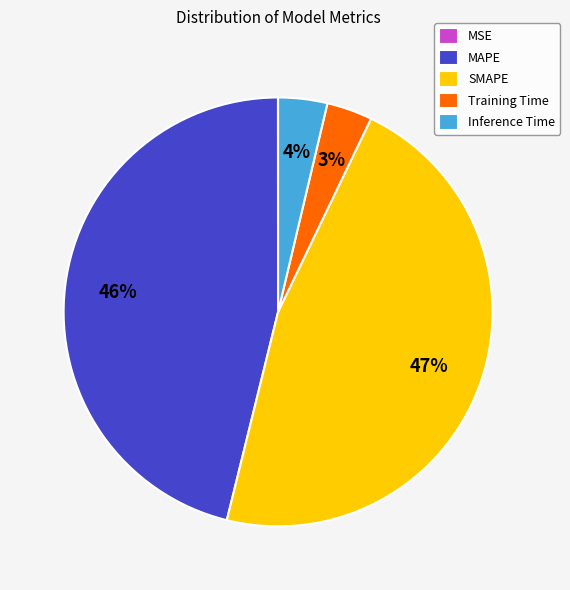

Is it true that Training Time is 3% of the pie?

True